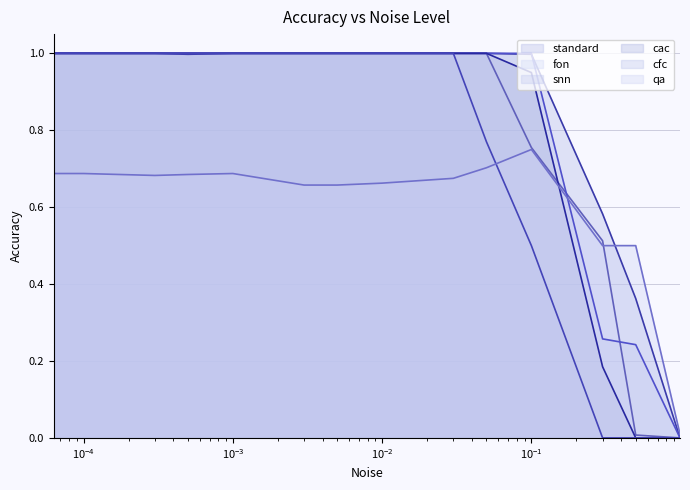

Is it true that cfc equals 0.0 at 0.3?

True